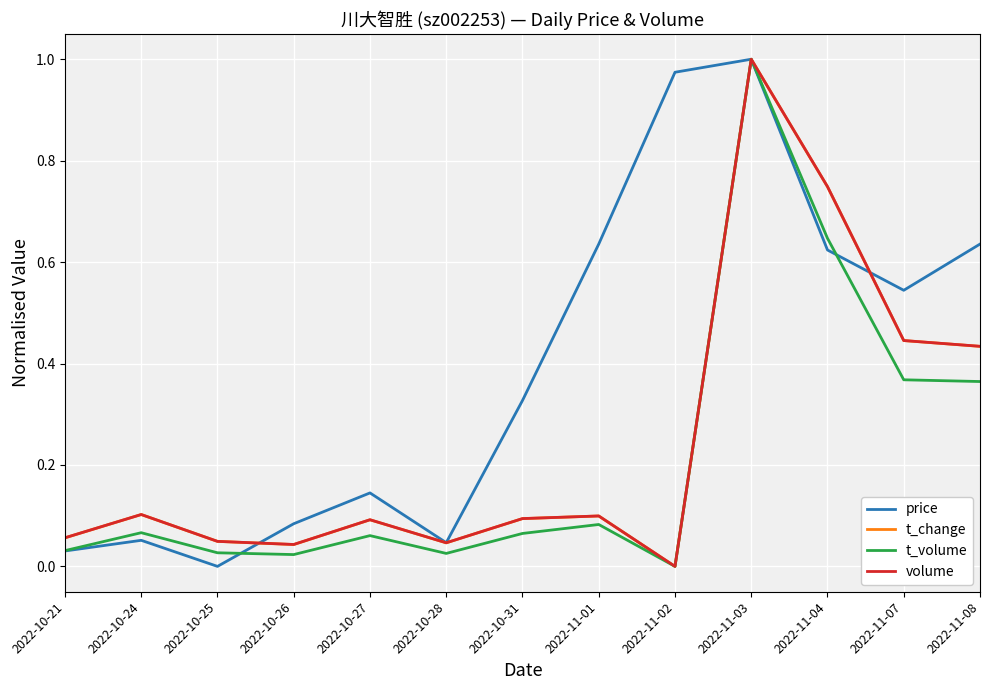

Between 2022-10-31 and 2022-11-07, which series saw the biggest shift?

t_change